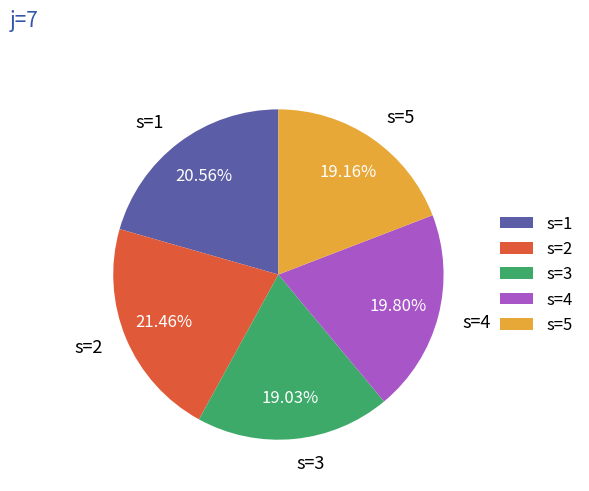

To the nearest percent, what is the difference between the largest and smallest slice percentages?

2%